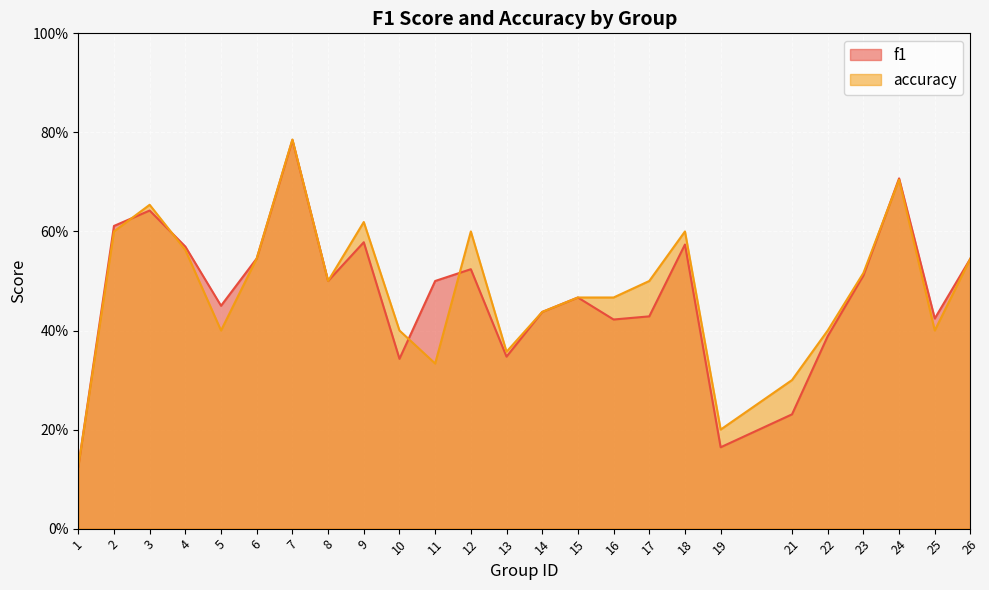

What is the difference between the maximum and minimum values in the f1 series?

0.7